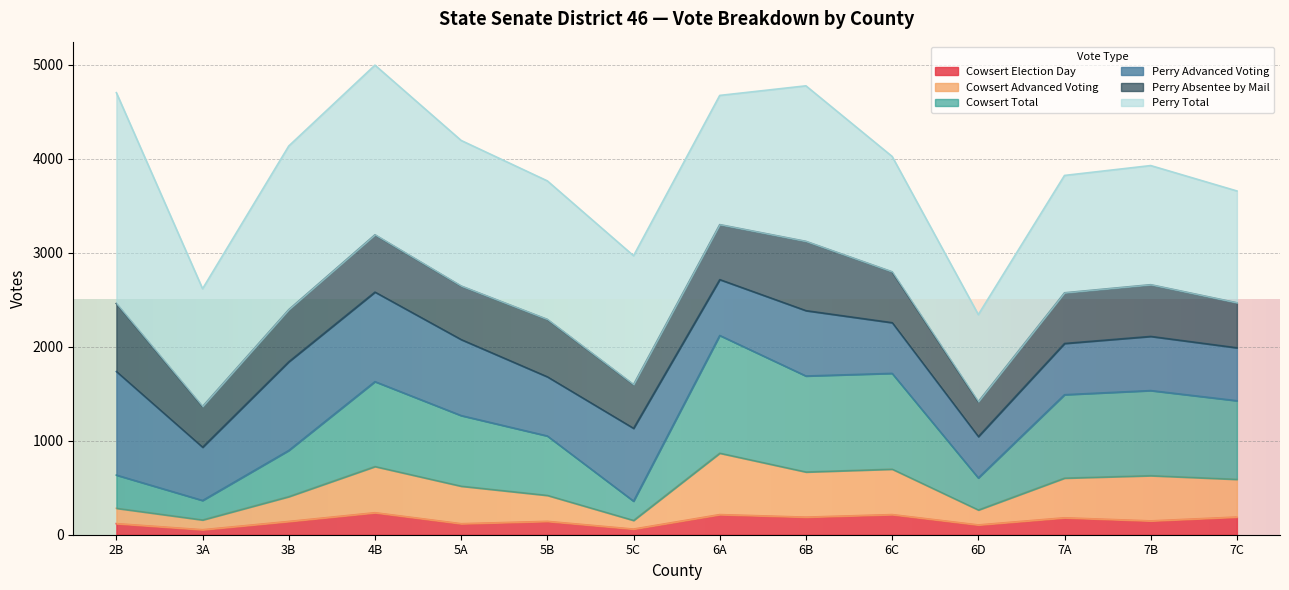

What are all the series names shown in the legend?

Cowsert Election Day, Cowsert Advanced Voting, Cowsert Total, Perry Advanced Voting, Perry Absentee by Mail, Perry Total